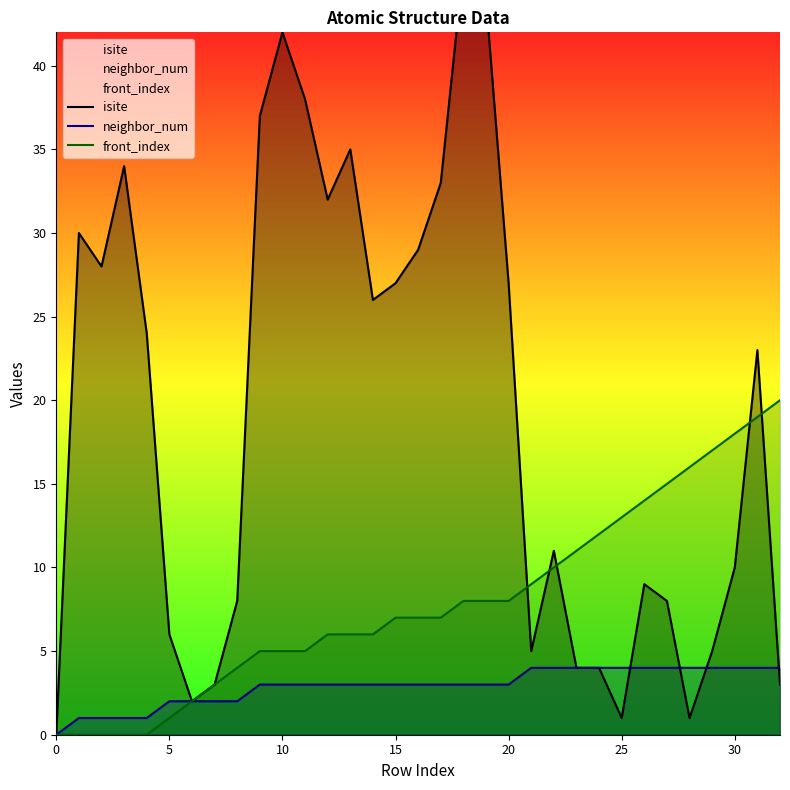

True or false: front_index has more than 2 points higher than both neighbors.

False